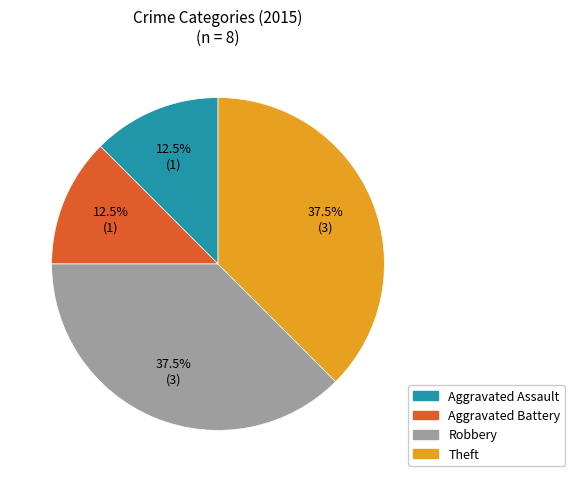

Approximately how many times larger is the value at Theft compared to Robbery?

1.0